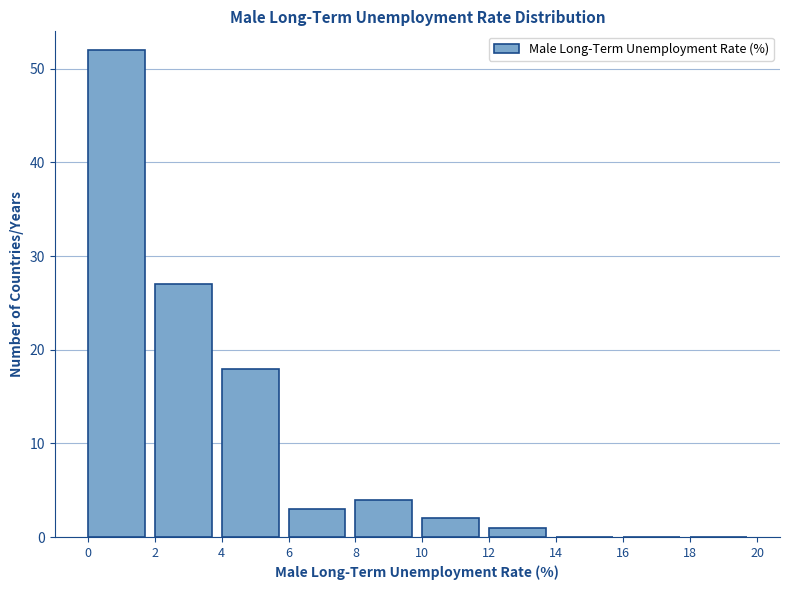

What is the height of the bar covering 0 to 2 on the x-axis? The values are not printed on the chart, so give them approximately, as read against the axis.

52